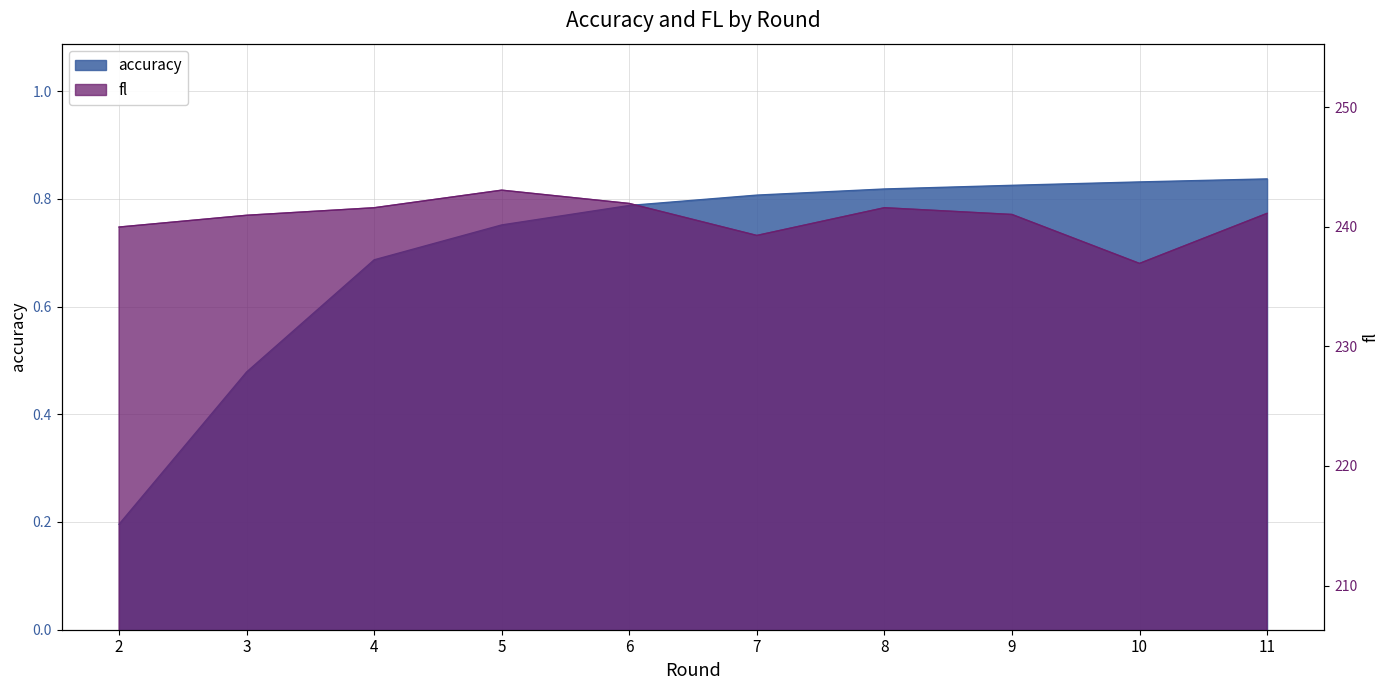

What are all the series names shown in the legend?

accuracy, fl